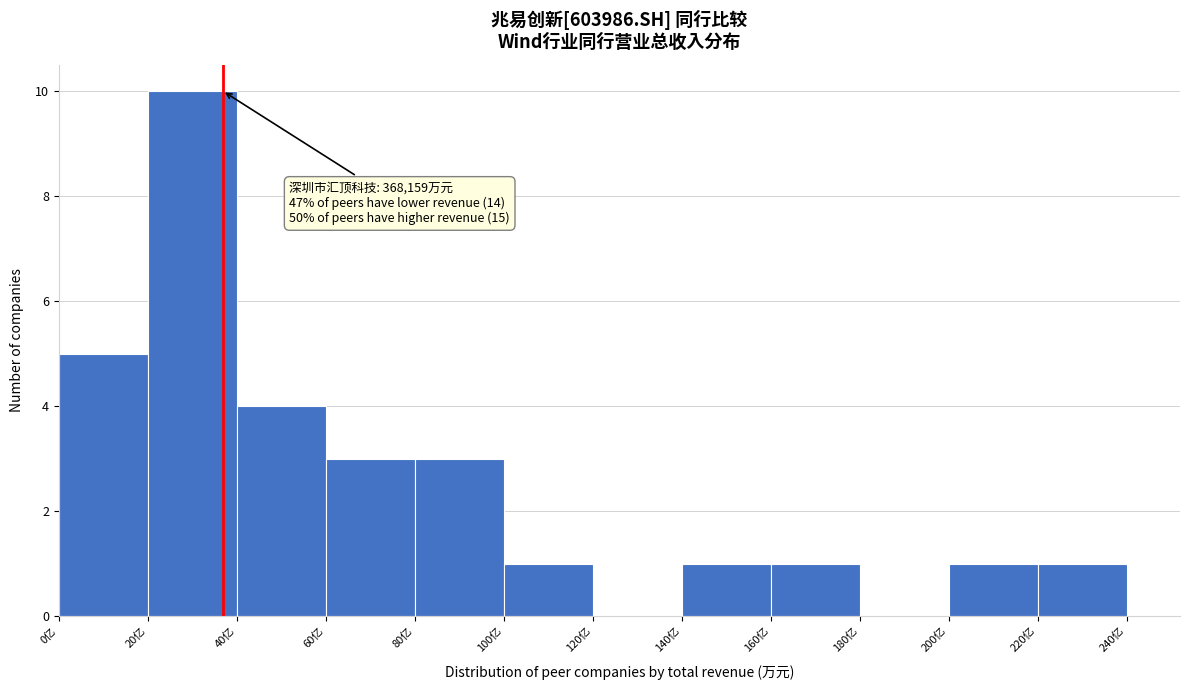

Reading right to left, extract all data points from this chart.

220亿=1	200亿=1	180亿=0	160亿=1	140亿=1	120亿=0	100亿=1	80亿=3	60亿=3	40亿=4	20亿=10	0亿=5